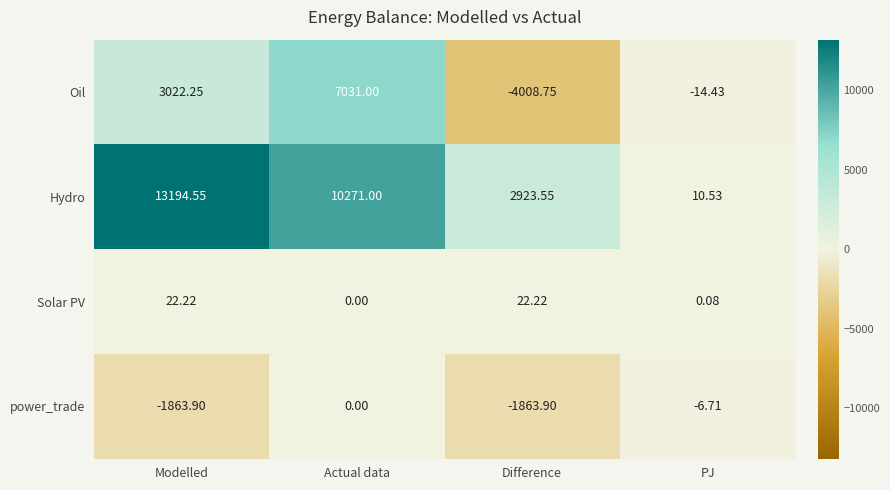

Which category has the highest value across all series?

Modelled